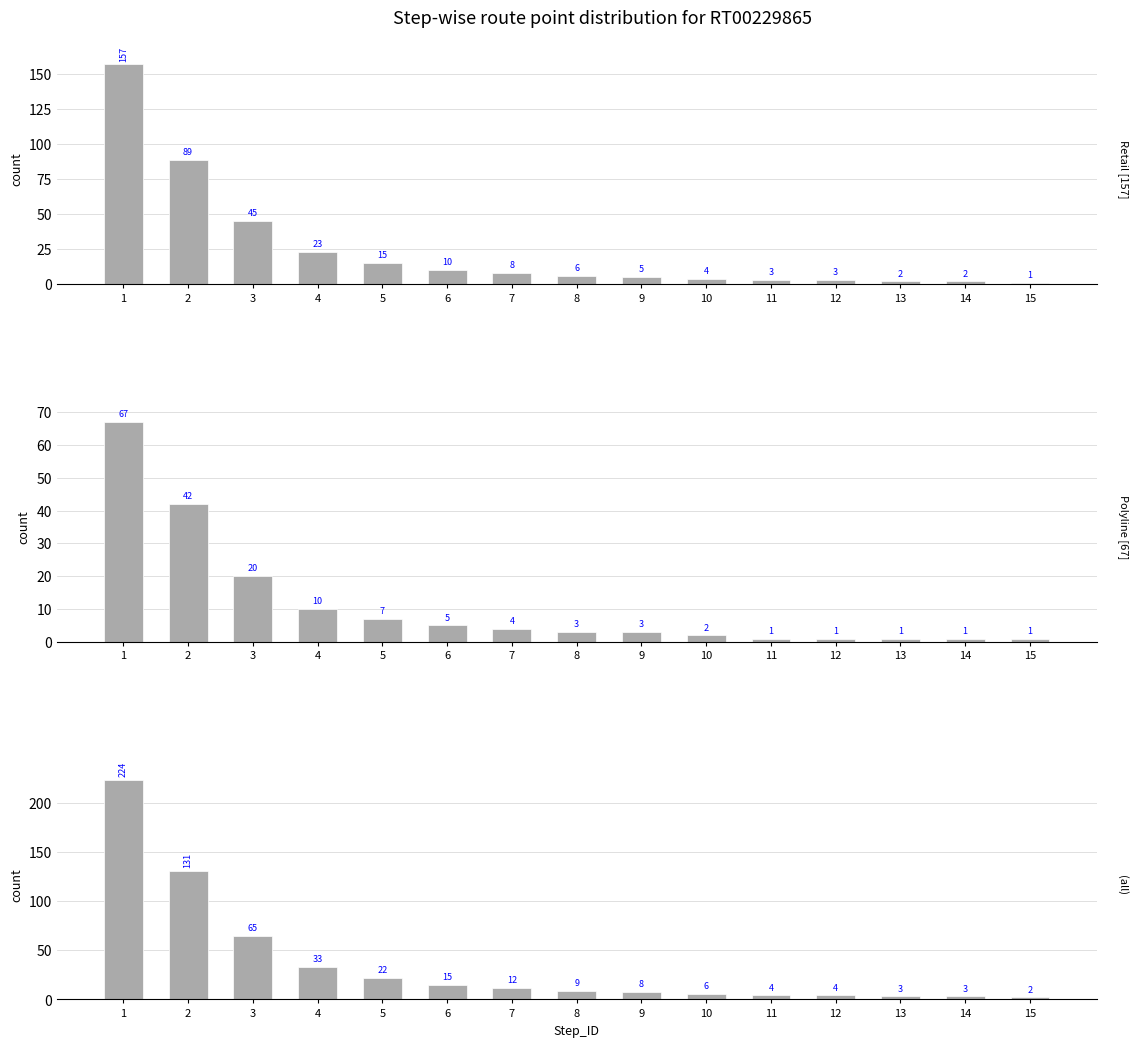

True or false: (all) has a value of 16 at 7.

False